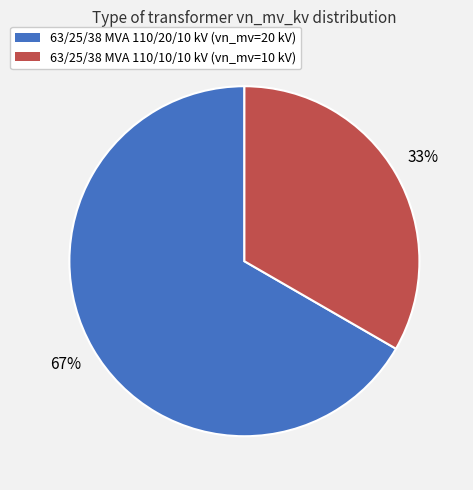

What percentage is the 63/25/38 MVA 110/10/10 kV slice, to the nearest percent?

33%